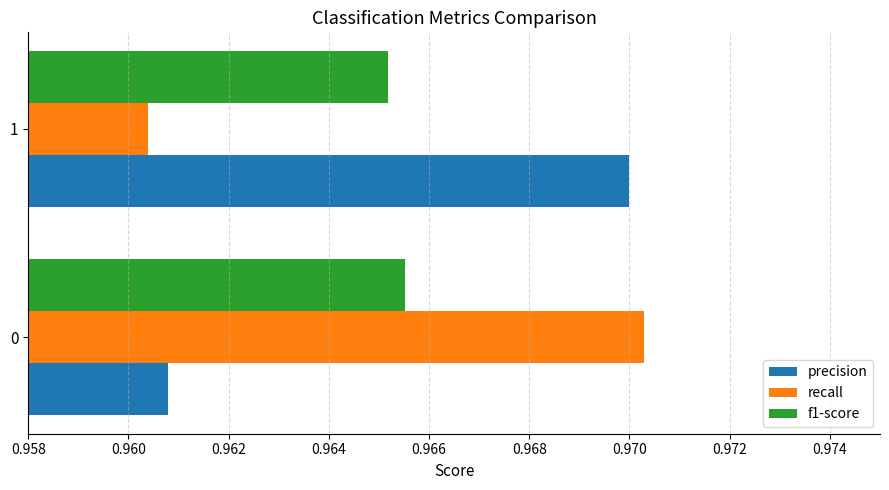

True or false: recall has a value of 1.7 at 0.

False